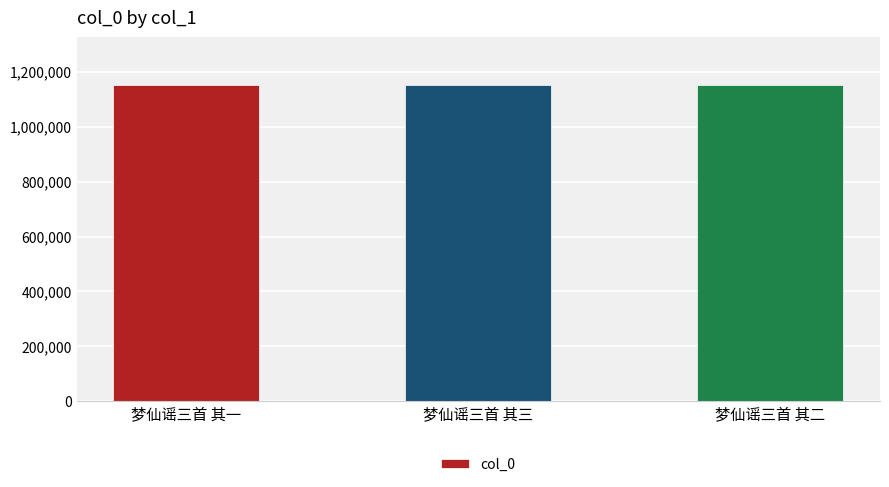

Approximately how many times larger is the value at 梦仙谣三首 其二 compared to 梦仙谣三首 其一?

1.0